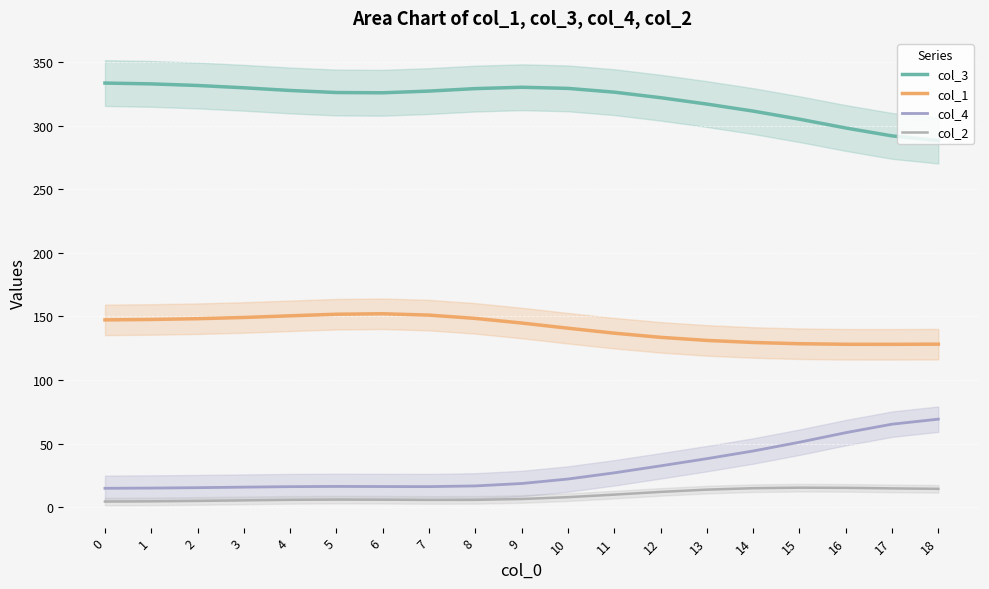

The value of col_3 at 12 is 102.7. True or false?

False